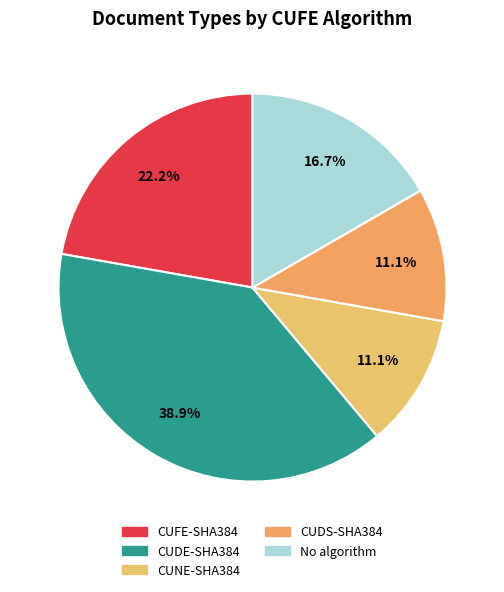

To the nearest percent, what is the combined percentage of No algorithm and CUFE-SHA384?

39%